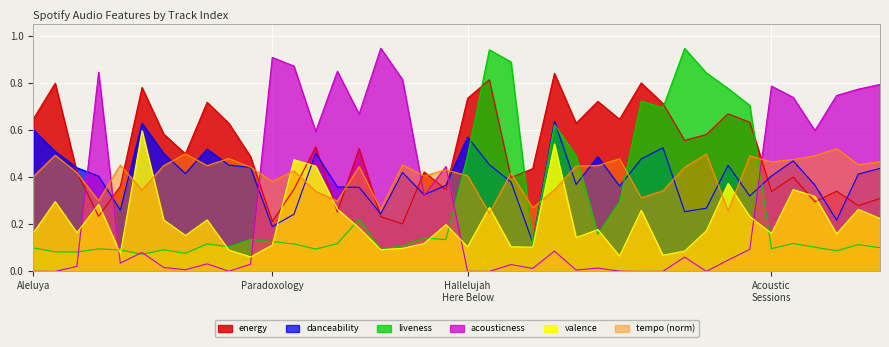

What is the difference between the danceability values at 2 and 5?

0.2